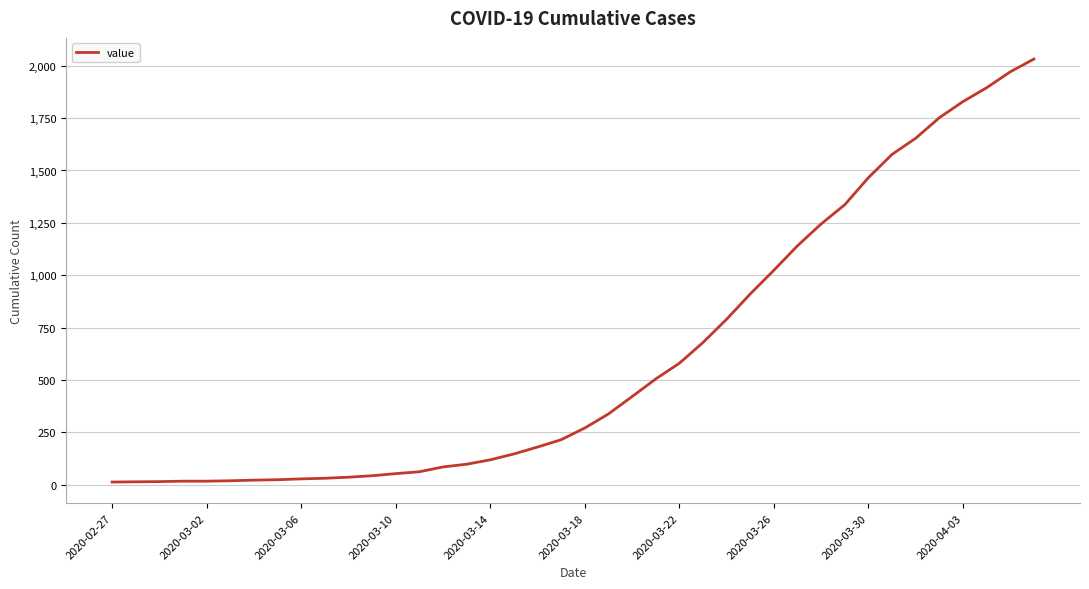

What is the difference between the maximum and minimum values?

2019